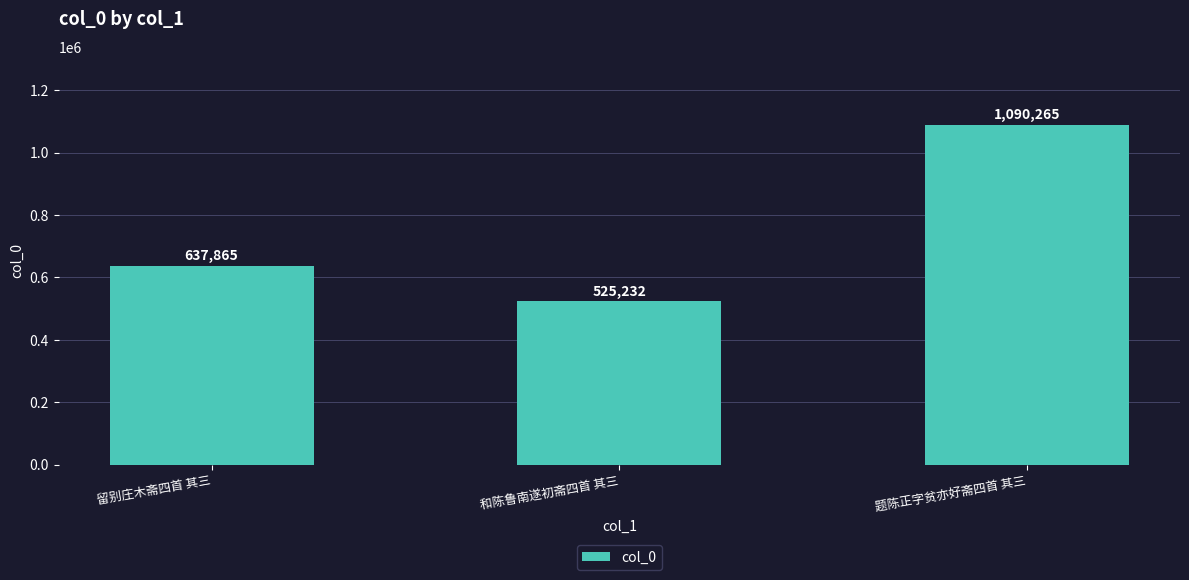

Reading left to right, transcribe all the data shown in this chart.

637865	525232	1090265